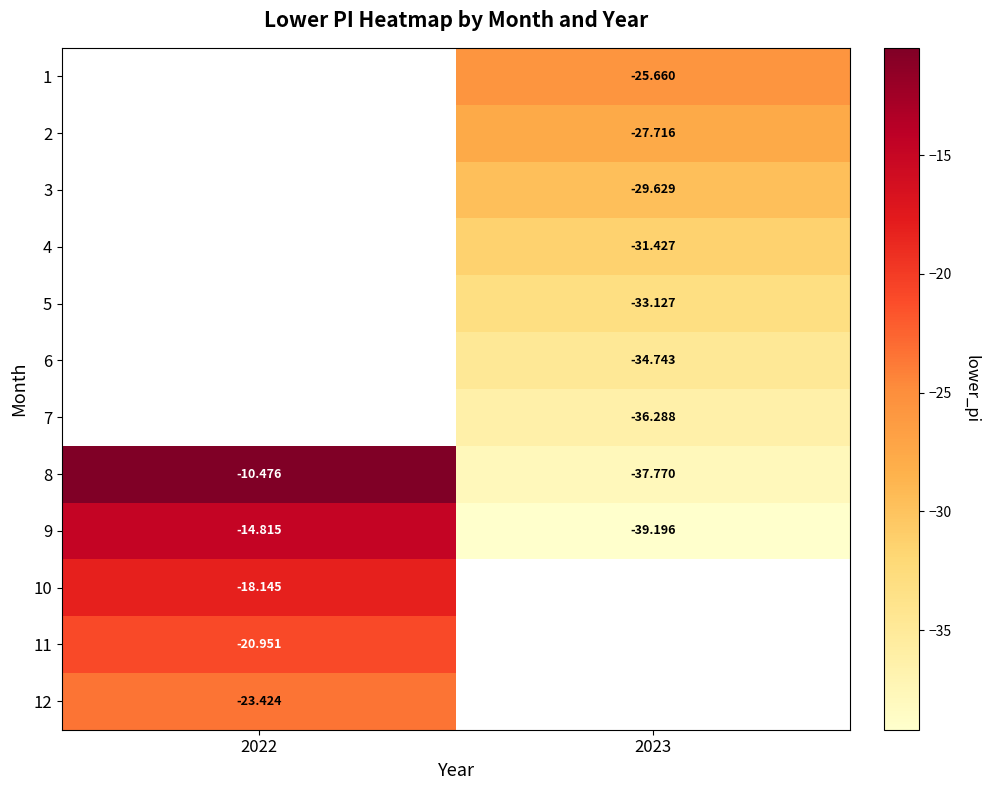

What is the spread (max minus min) of values at 2023?

13.5